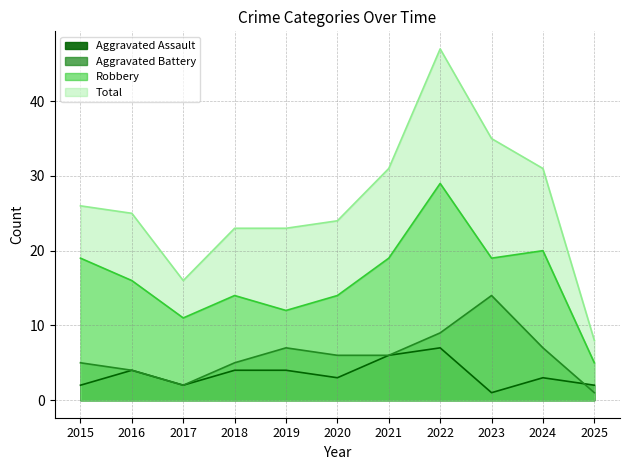

At which label is Aggravated Battery closest to 7?

2019